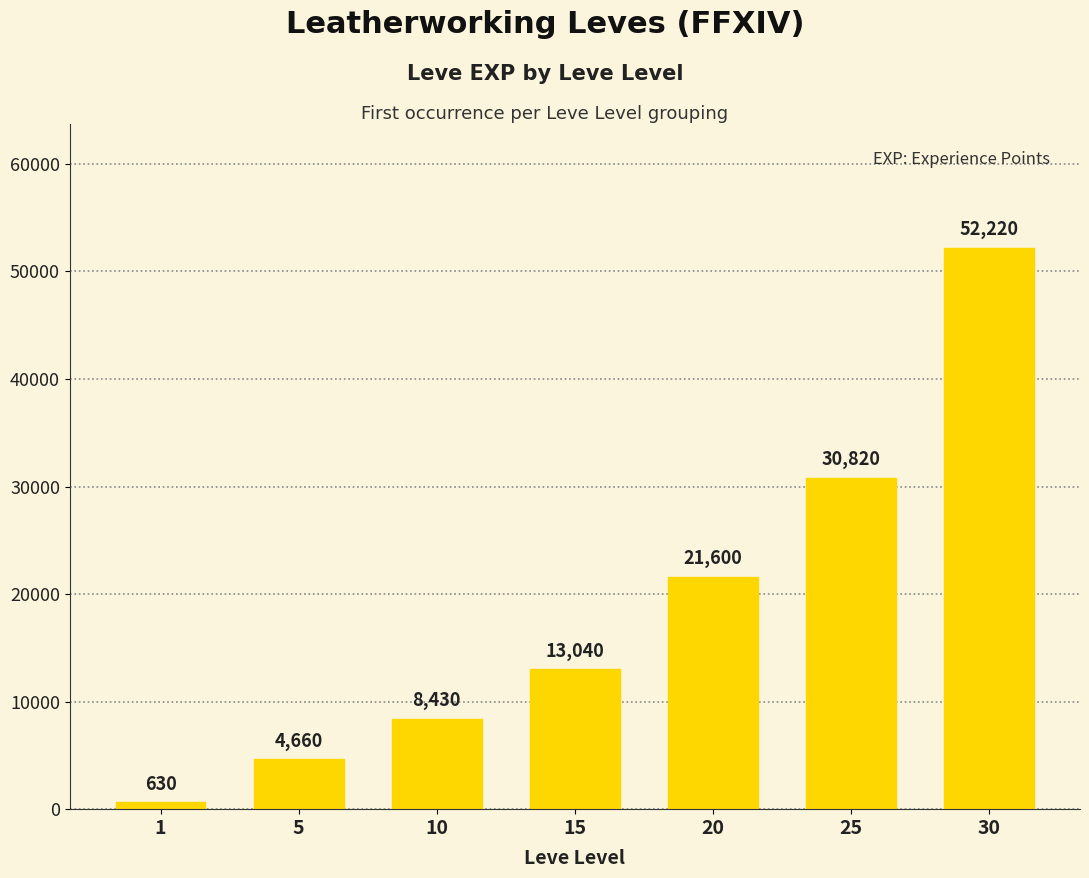

At which category does the chart reach its minimum across all series?

1